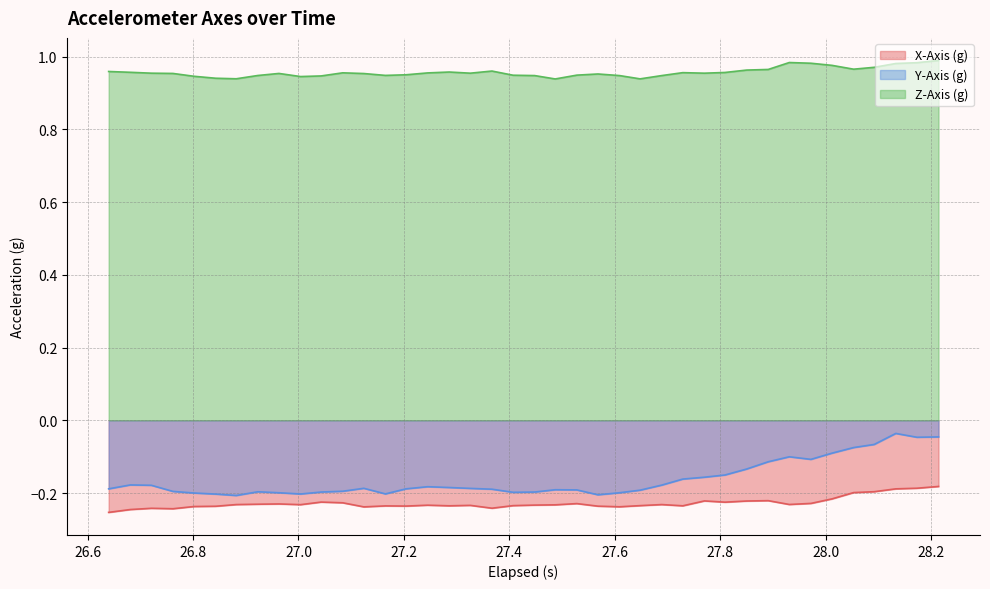

True or false: X-Axis (g) and Y-Axis (g) cross at least once.

False